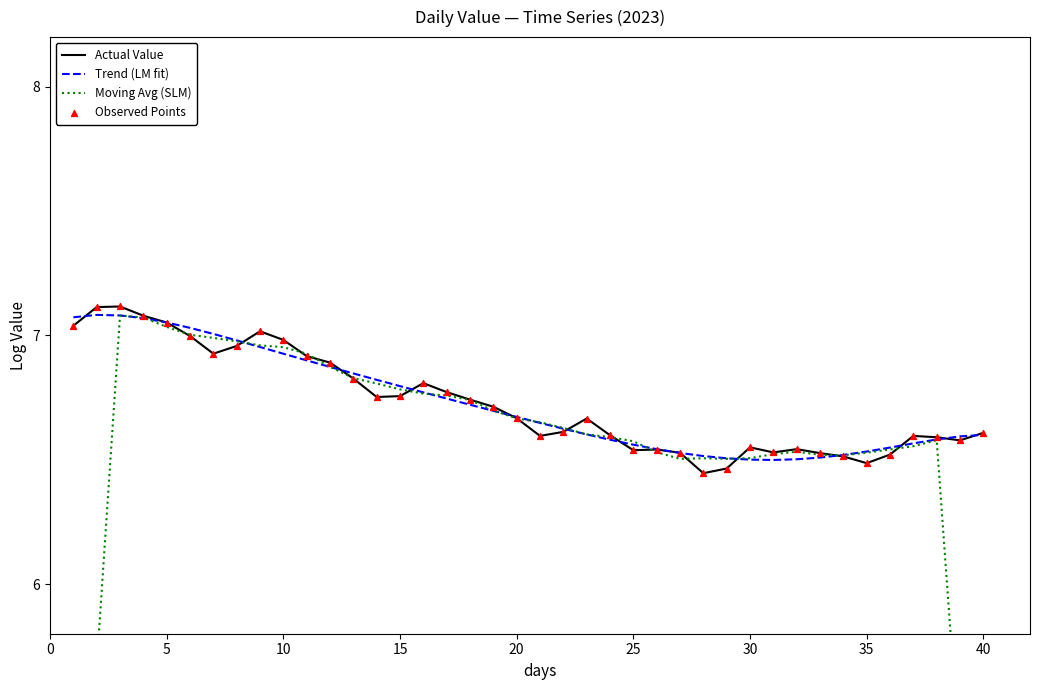

Which series has the largest total across all categories?

Actual Value